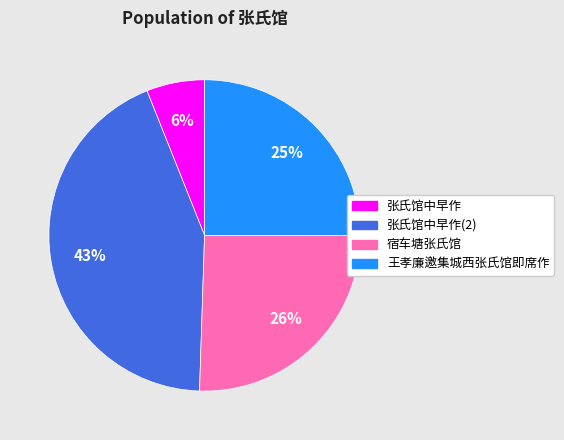

Does 宿车塘张氏馆 represent more than half of the total?

No